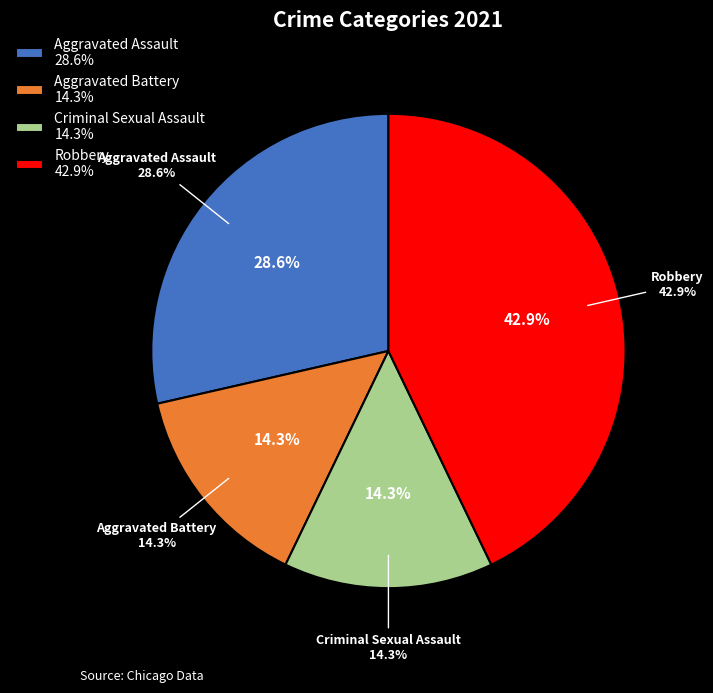

What is the ratio of the value at Aggravated Battery to the value at Aggravated Assault?

0.5